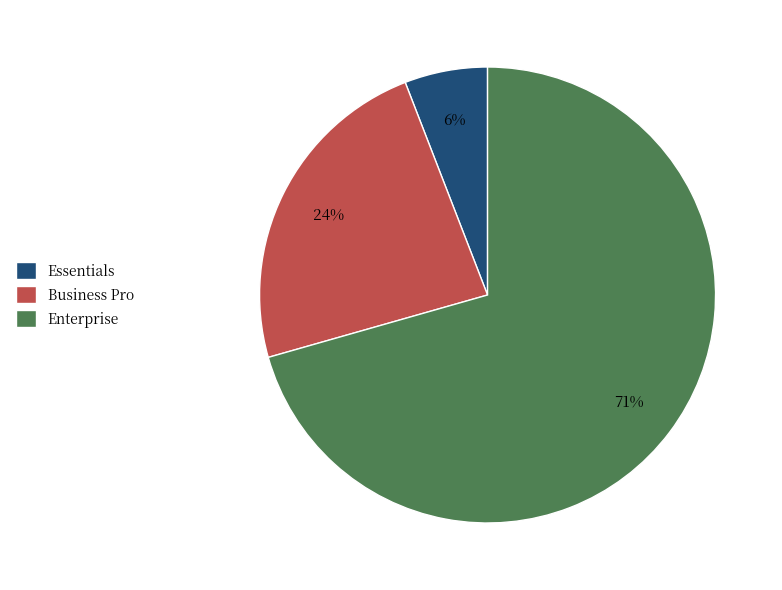

Is the sum of Enterprise and Business Pro greater than half?

Yes